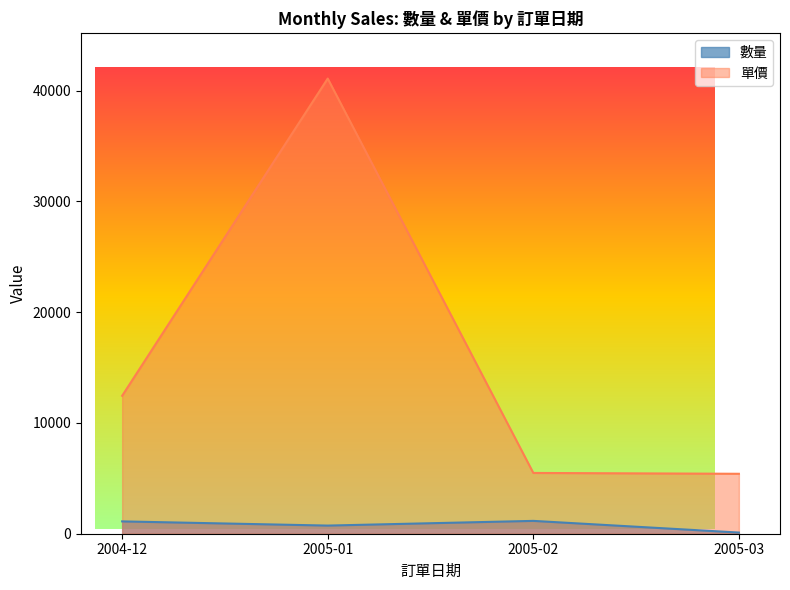

Is it true that 單價 equals 7 at 2004-12?

False